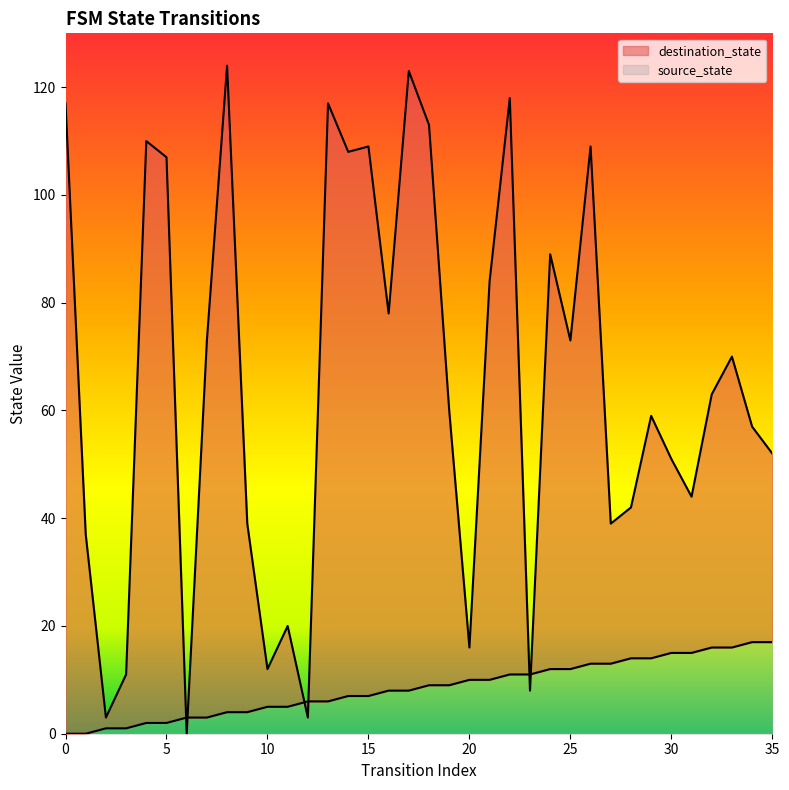

How many data points in destination_state are above 63?

17